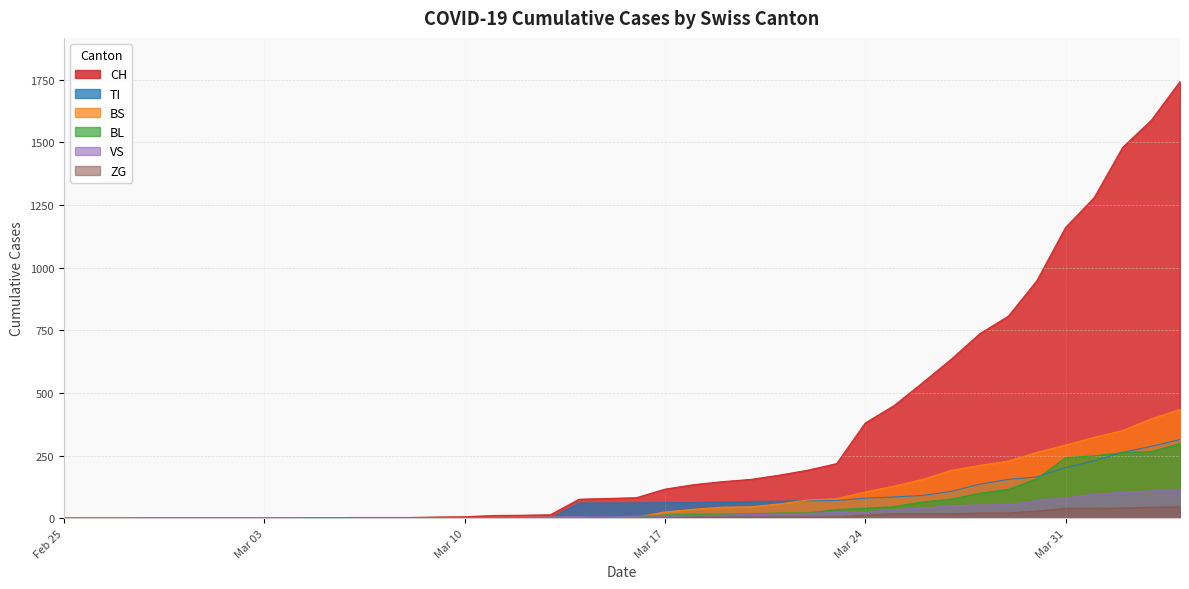

True or false: CH and VS cross at least once.

False